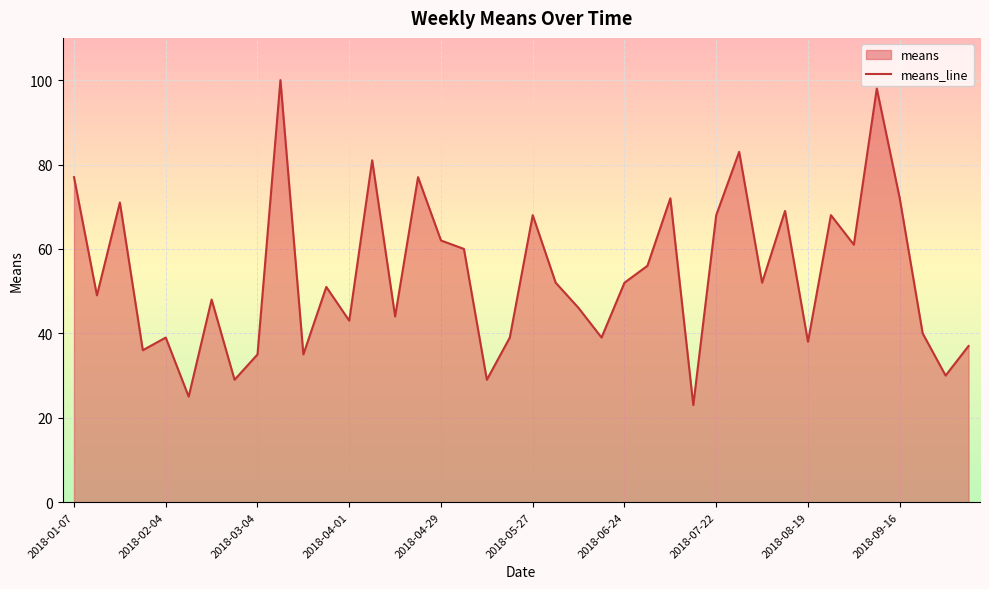

How many interior local valleys (lower than both neighbors) does the data have?

14